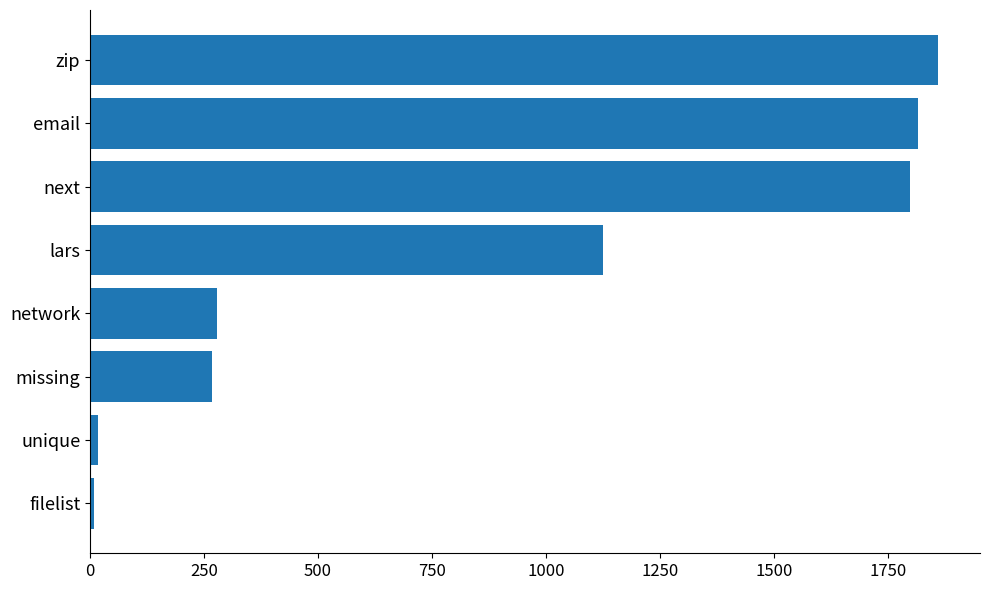

The value at zip is 2478. True or false?

False